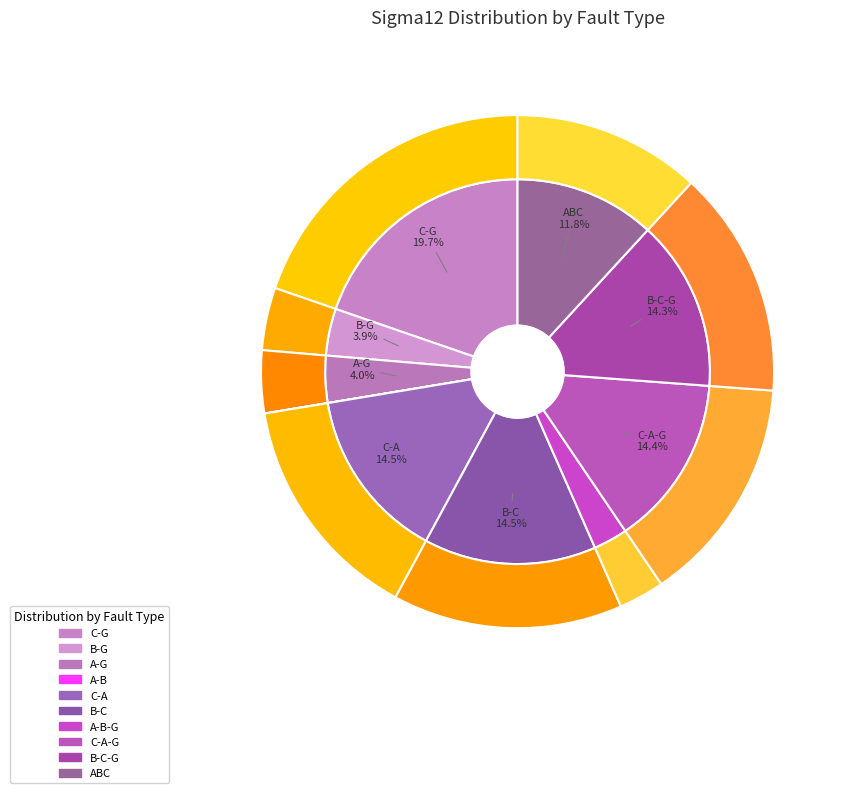

What percentage is NOT represented by A-B?

100.0%